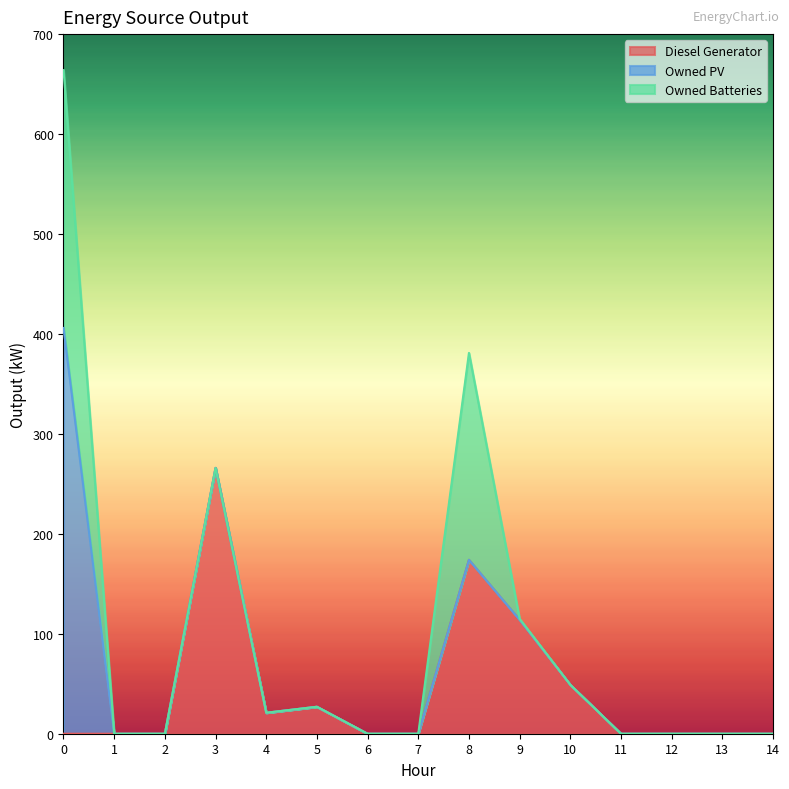

What is the difference between the Diesel Generator values at 0 and 4?

21